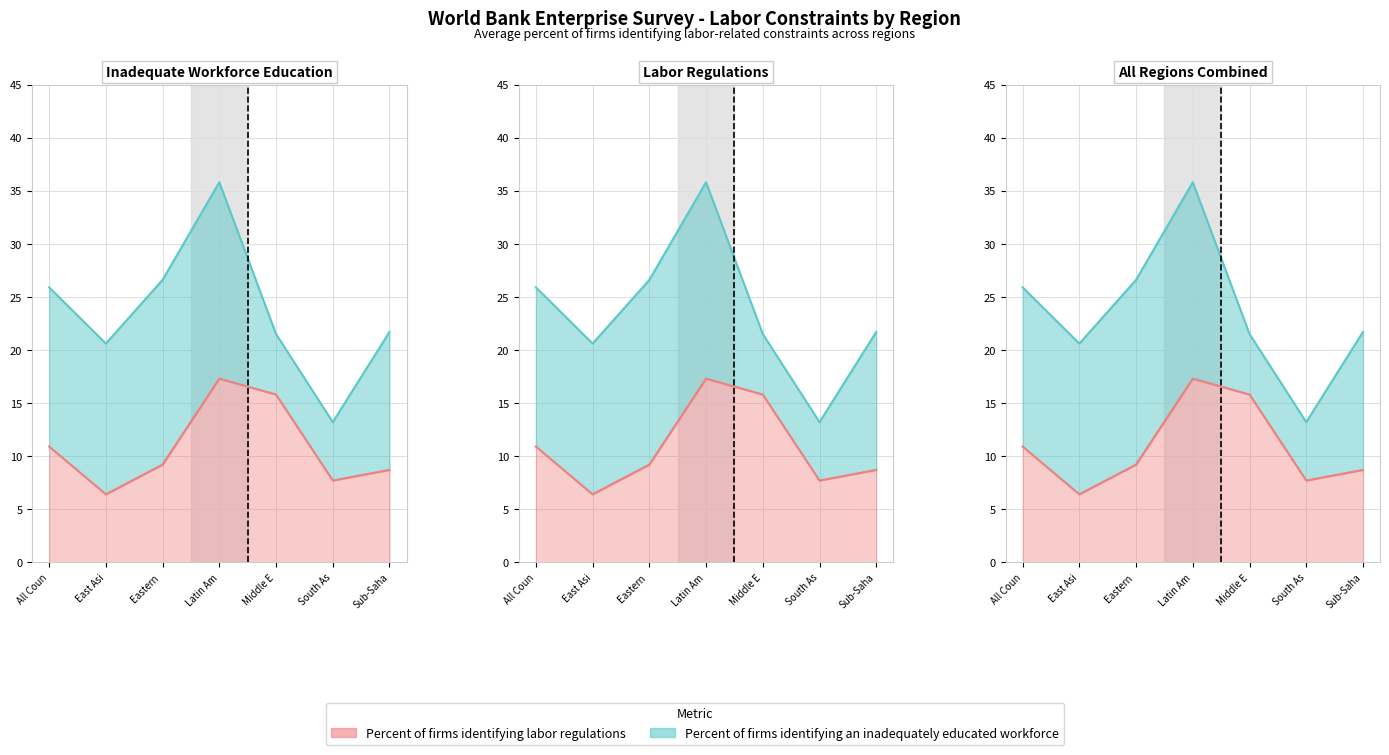

Reading left to right, transcribe all the data shown in this chart.

Percent of firms identifying an inadequately educated workforce: 25.9	20.6	26.6	35.8	21.5	13.2	21.7
Percent of firms identifying labor regulations: 10.9	6.4	9.2	17.3	15.8	7.7	8.7